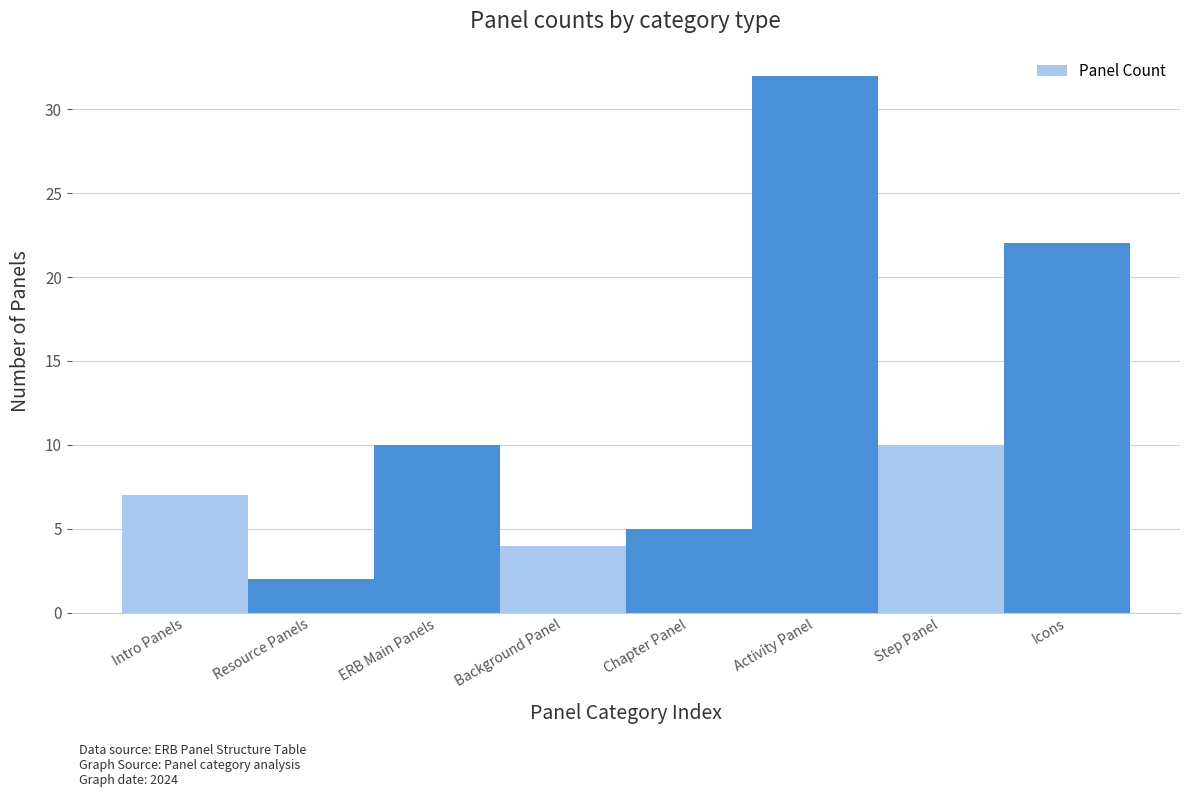

Reading left to right, list all the values displayed in this chart.

7	2	10	4	5	32	10	22